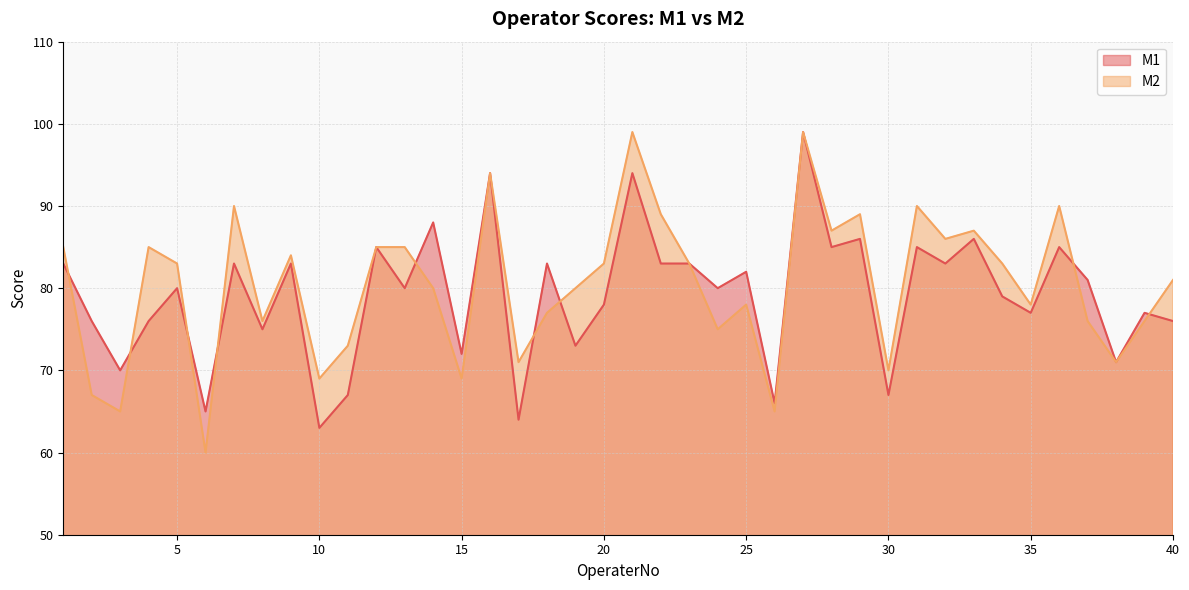

What is the smallest value displayed?

60